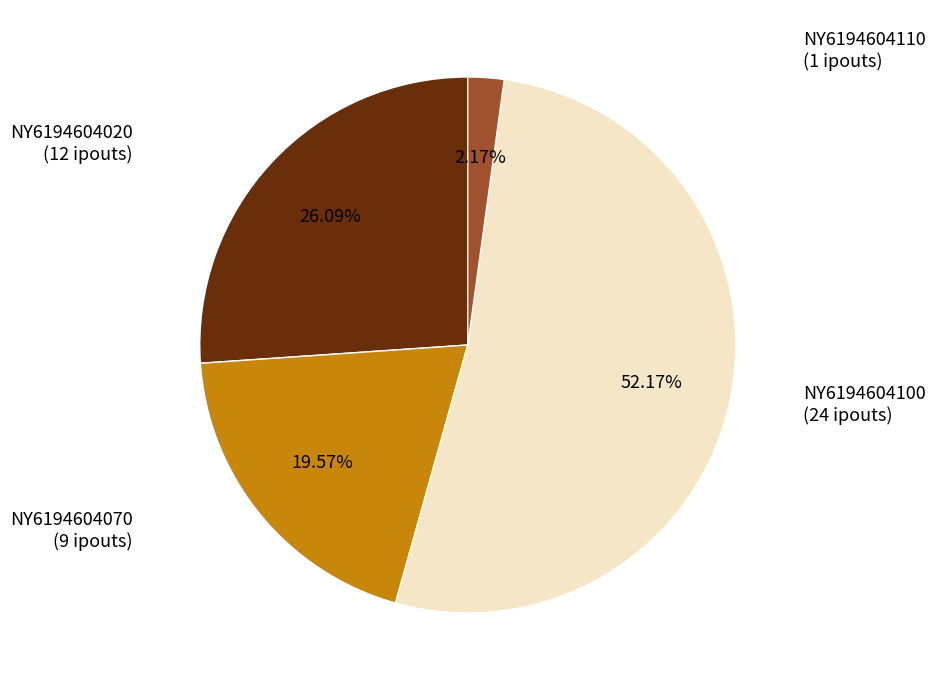

Does any single category account for the majority?

Yes